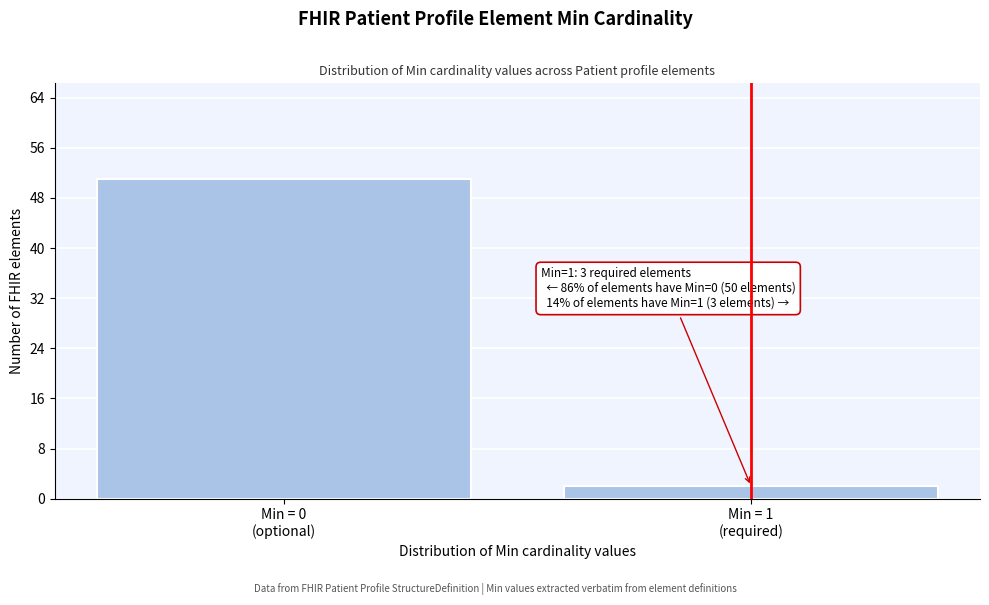

Reading left to right, transcribe all the data shown in this chart.

51	2